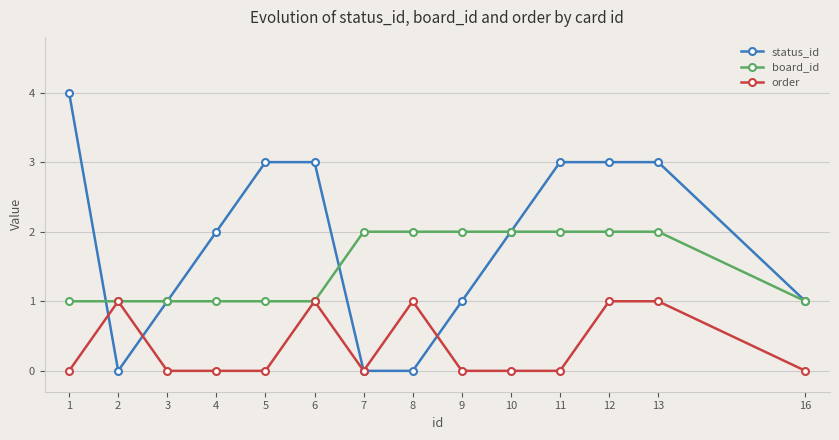

How many data points does each series have?

14